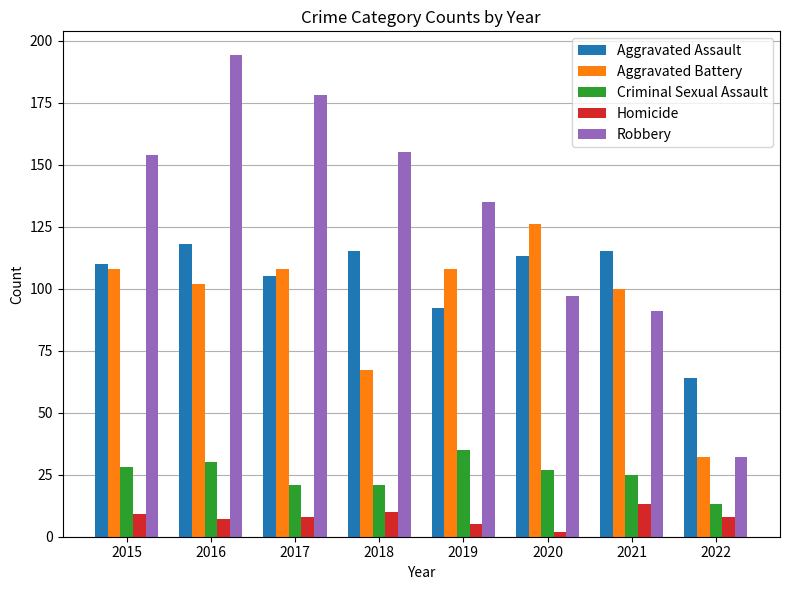

Reading left to right, what are all the values shown in this chart?

Aggravated Assault: 2015=110	2016=118	2017=105	2018=115	2019=92	2020=113	2021=115	2022=64
Aggravated Battery: 2015=108	2016=102	2017=108	2018=67	2019=108	2020=126	2021=100	2022=32
Criminal Sexual Assault: 2015=28	2016=30	2017=21	2018=21	2019=35	2020=27	2021=25	2022=13
Homicide: 2015=9	2016=7	2017=8	2018=10	2019=5	2020=2	2021=13	2022=8
Robbery: 2015=154	2016=194	2017=178	2018=155	2019=135	2020=97	2021=91	2022=32